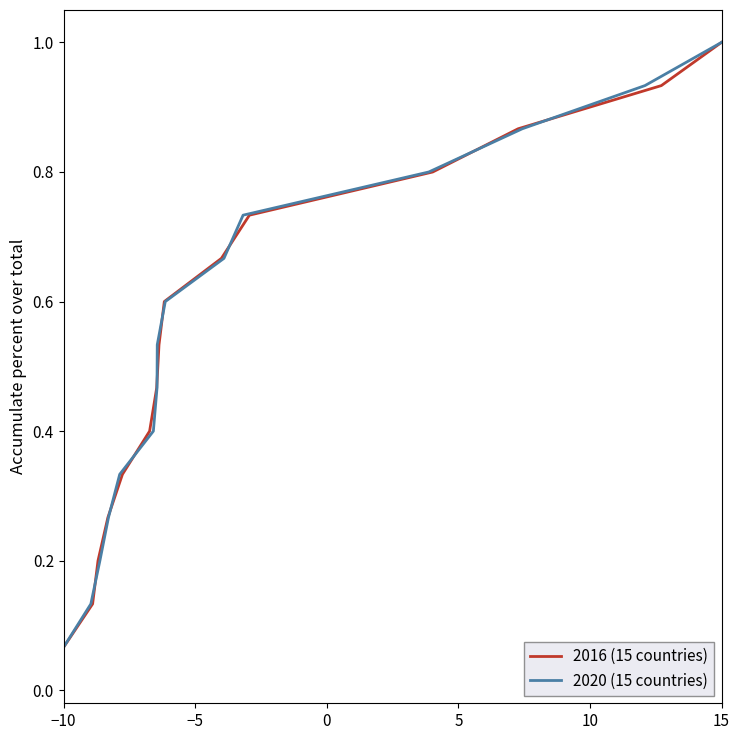

True or false: 2020 (15 countries) and 2016 (15 countries) cross at least once.

False